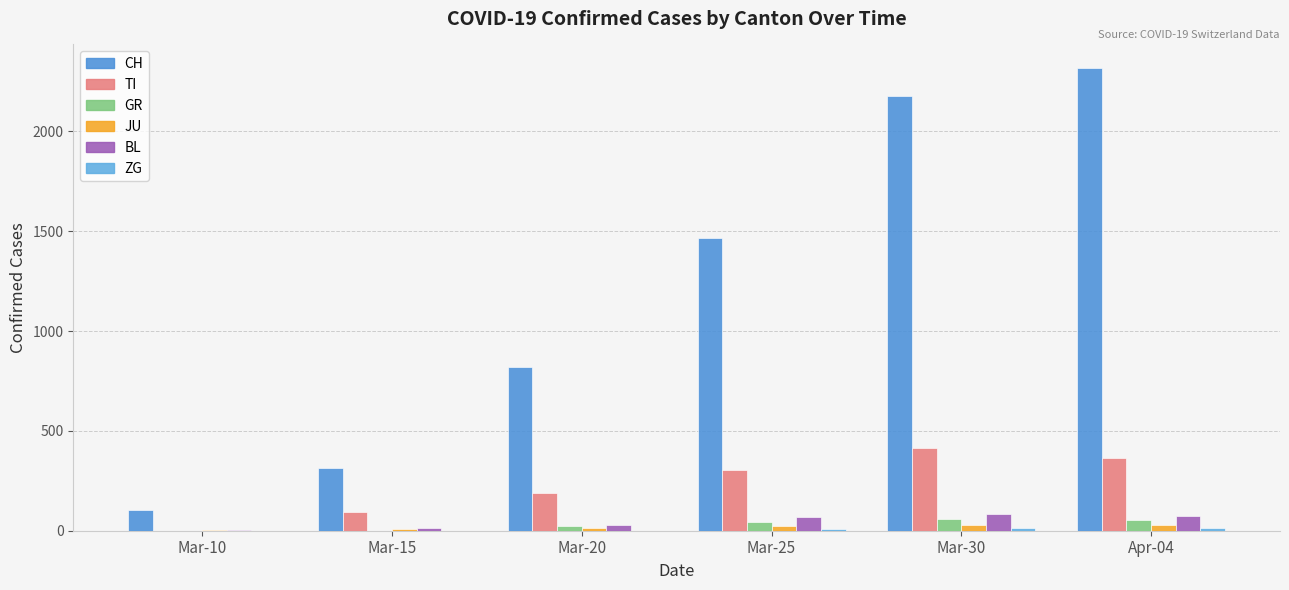

What is the total value across all series at Mar-25?

1916